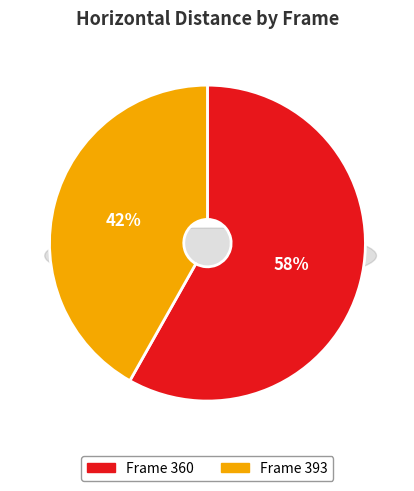

Combined, what portion of the pie is 360 and 393?

100.0%